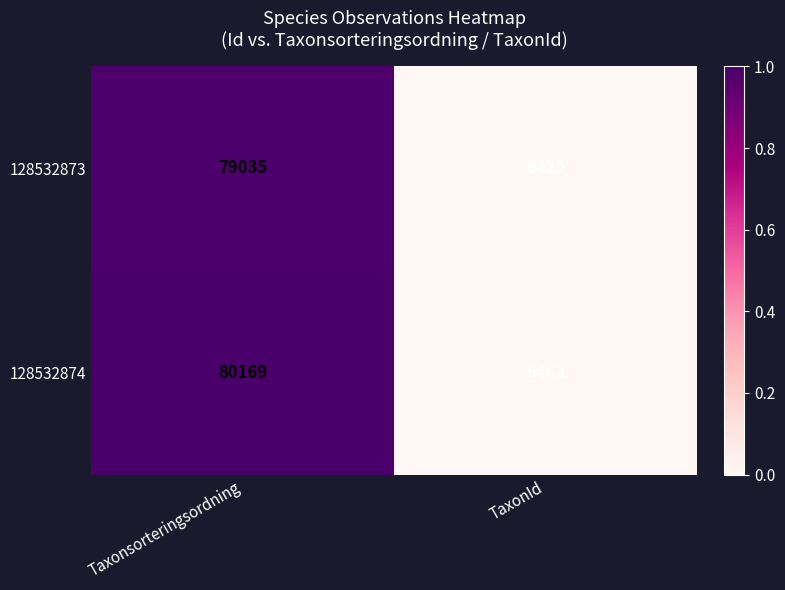

What is the average value of the 128532873 series?

42730